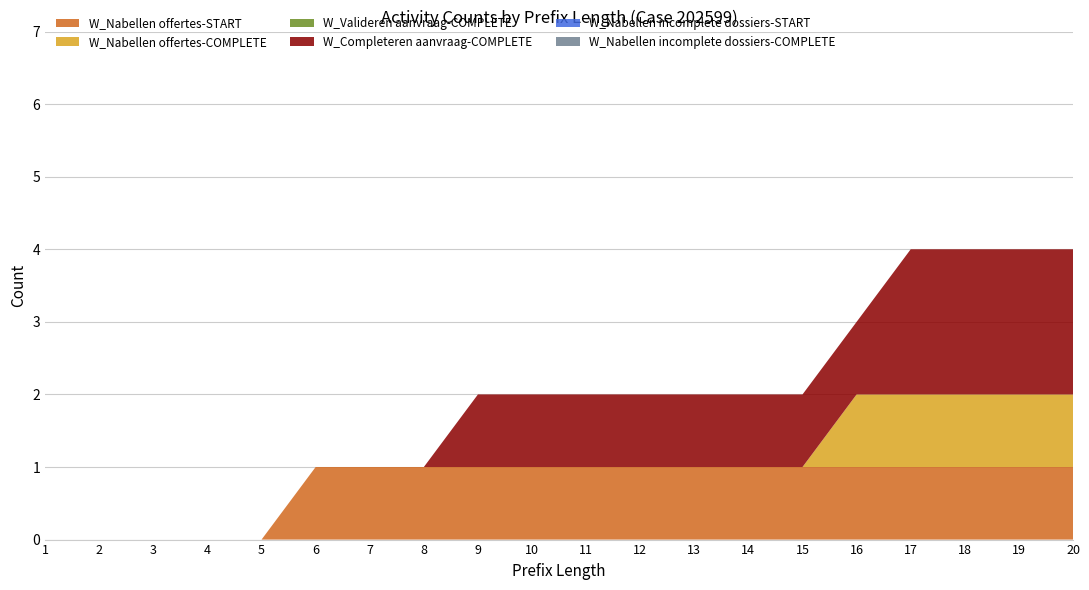

Reading left to right, transcribe all the data shown in this chart.

W_Nabellen offertes-START: 1=0	2=0	3=0	4=0	5=0	6=1	7=1	8=1	9=1	10=1	11=1	12=1	13=1	14=1	15=1	16=1	17=1	18=1	19=1	20=1
W_Nabellen offertes-COMPLETE: 1=0	2=0	3=0	4=0	5=0	6=0	7=0	8=0	9=0	10=0	11=0	12=0	13=0	14=0	15=0	16=1	17=1	18=1	19=1	20=1
W_Valideren aanvraag-COMPLETE: 1=0	2=0	3=0	4=0	5=0	6=0	7=0	8=0	9=0	10=0	11=0	12=0	13=0	14=0	15=0	16=0	17=0	18=0	19=0	20=0
W_Completeren aanvraag-COMPLETE: 1=0	2=0	3=0	4=0	5=0	6=0	7=0	8=0	9=1	10=1	11=1	12=1	13=1	14=1	15=1	16=1	17=2	18=2	19=2	20=2
W_Nabellen incomplete dossiers-START: 1=0	2=0	3=0	4=0	5=0	6=0	7=0	8=0	9=0	10=0	11=0	12=0	13=0	14=0	15=0	16=0	17=0	18=0	19=0	20=0
W_Nabellen incomplete dossiers-COMPLETE: 1=0	2=0	3=0	4=0	5=0	6=0	7=0	8=0	9=0	10=0	11=0	12=0	13=0	14=0	15=0	16=0	17=0	18=0	19=0	20=0